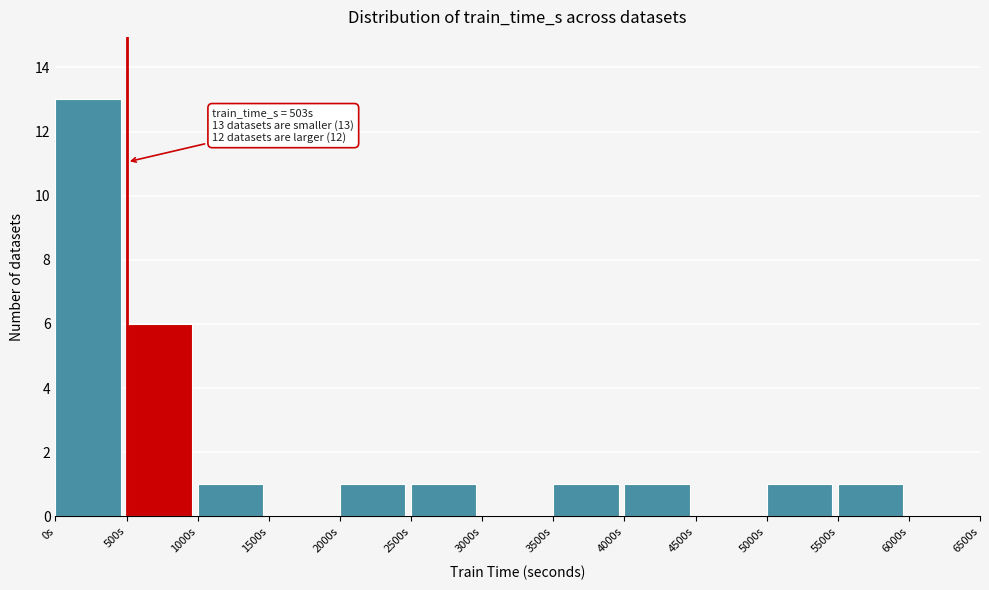

Over which range of the x-axis is the bar tallest?

0 to 500